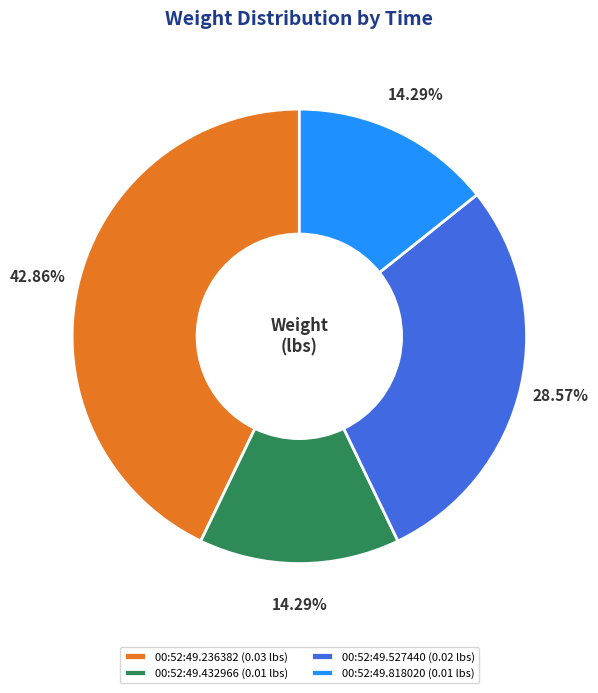

The 00:52:49.236382 slice represents 55% of the pie. True or false?

False